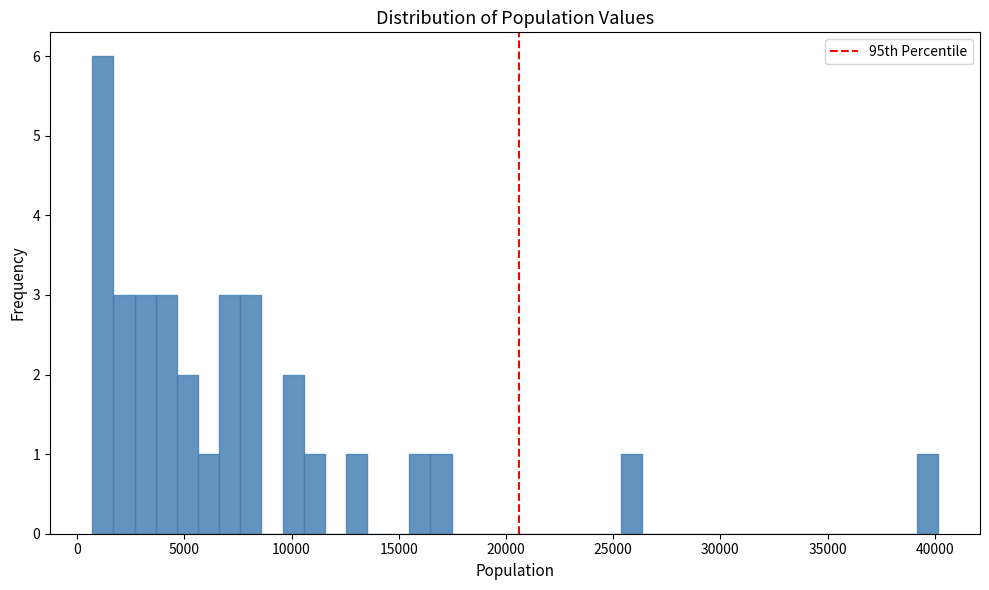

Read against the x-axis, roughly where is the centre of the tallest bar?

1000